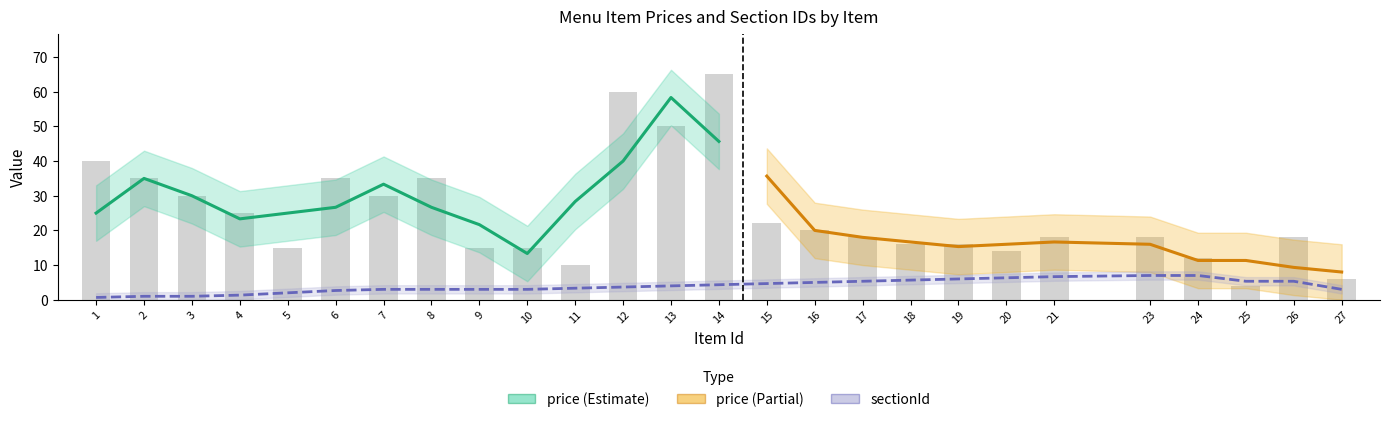

Reading left to right, extract all data points from this chart.

1=40	2=35	3=30	4=25	5=15	6=35	7=30	8=35	9=15	10=15	11=10	12=60	13=50	14=65	15=22	16=20	17=18	18=16	19=16	20=14	21=18	23=18	24=12	25=4	26=18	27=6